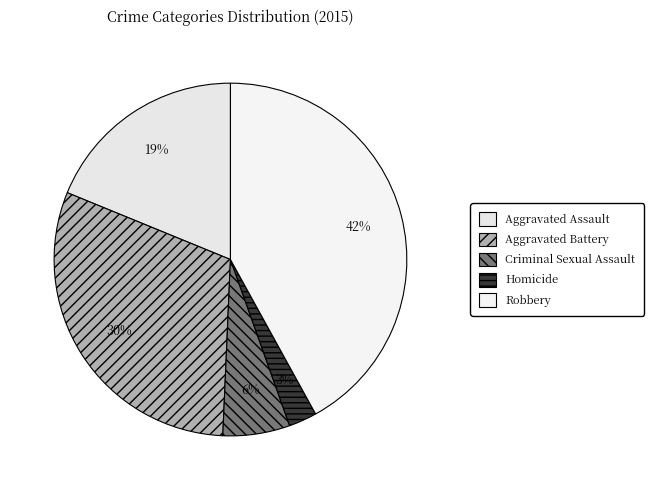

Rank the categories by value from highest to lowest.

Robbery, Aggravated Battery, Aggravated Assault, Criminal Sexual Assault, Homicide